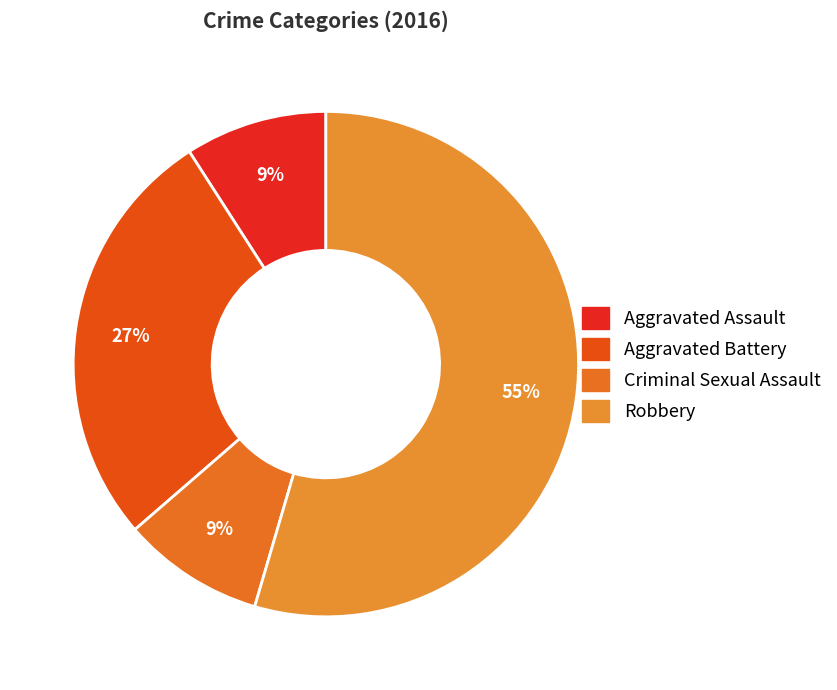

Rank the categories by value from highest to lowest.

Robbery, Aggravated Battery, Aggravated Assault, Criminal Sexual Assault